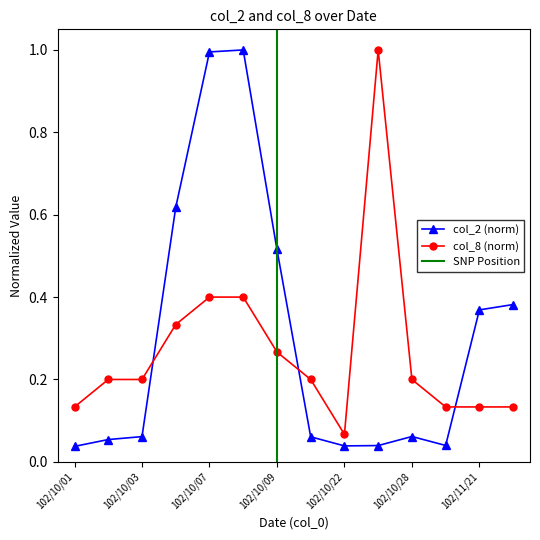

What is the sum of the col_8 values at 102/10/21 and 102/10/01?

0.3